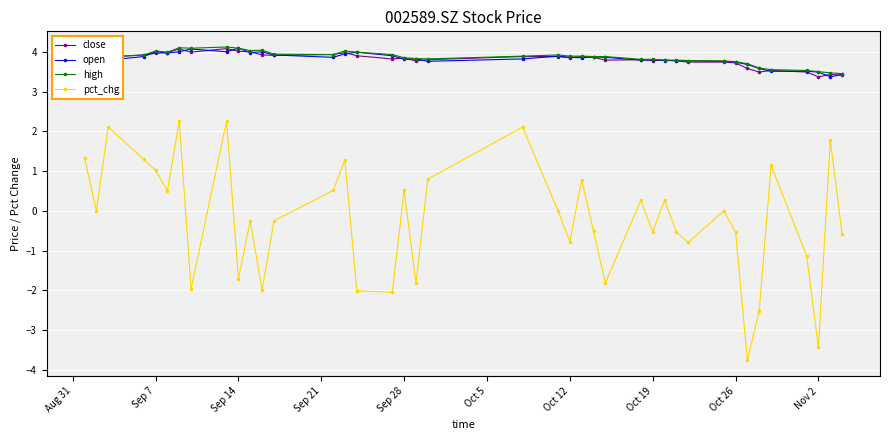

True or false: high has more than 1 interior local peaks.

True